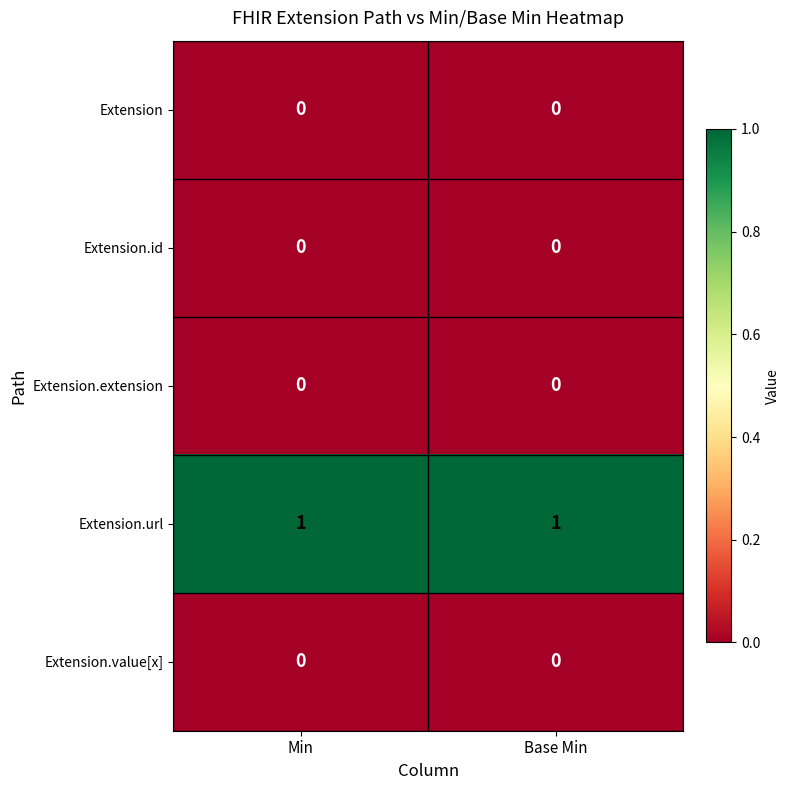

Which series has the largest total across all categories?

Extension.url